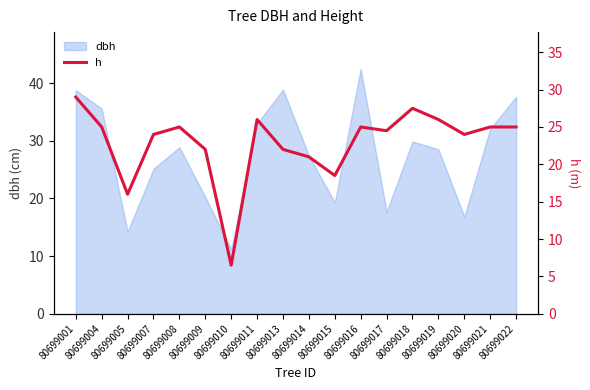

Does the chart display data point markers on the line(s)?

No